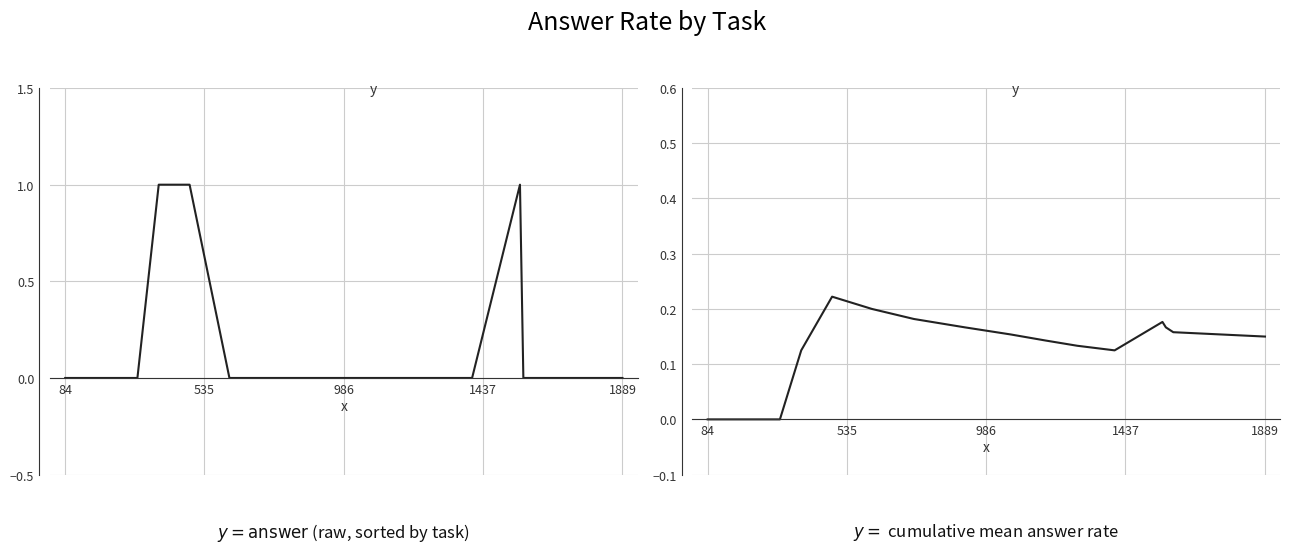

Which series has the largest total across all categories?

answer